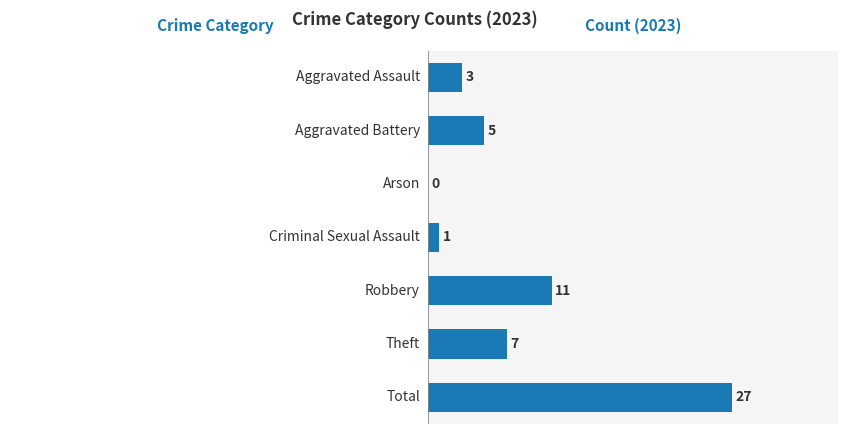

What is the greatest value displayed?

27